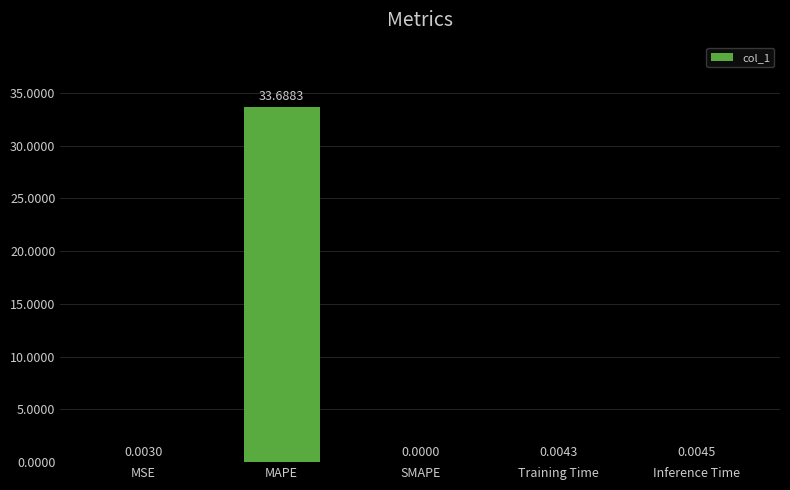

Which has a higher value, MAPE or Inference Time?

MAPE